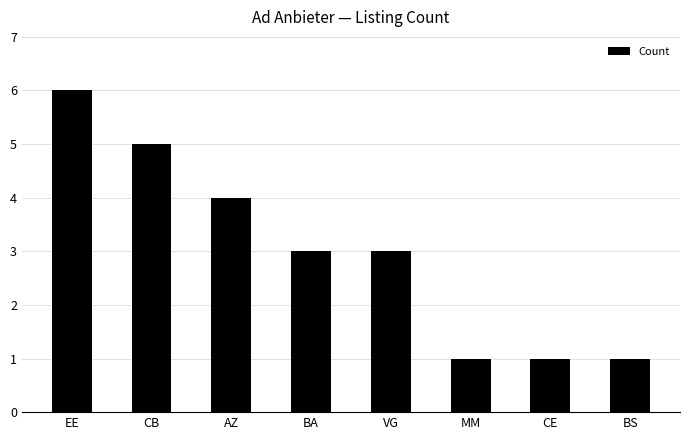

Reading left to right, what are all the values shown in this chart?

6	5	4	3	3	1	1	1